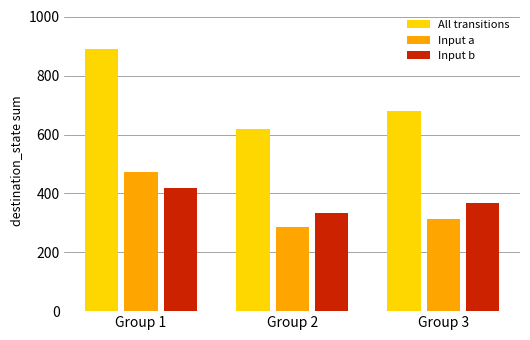

Reading left to right, list all the values displayed in this chart.

All transitions: Group 1=890	Group 2=620	Group 3=680
Input a: Group 1=473	Group 2=286	Group 3=314
Input b: Group 1=417	Group 2=334	Group 3=366